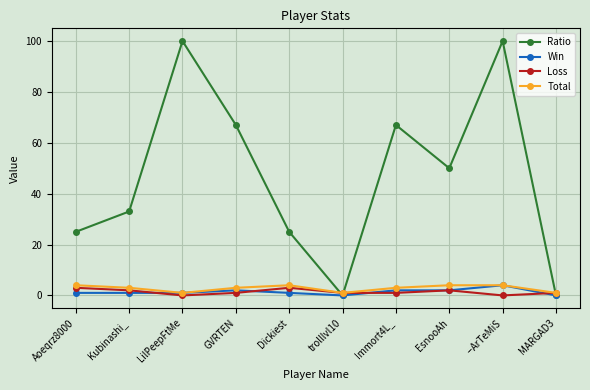

Does the chart have visible grid lines?

Yes